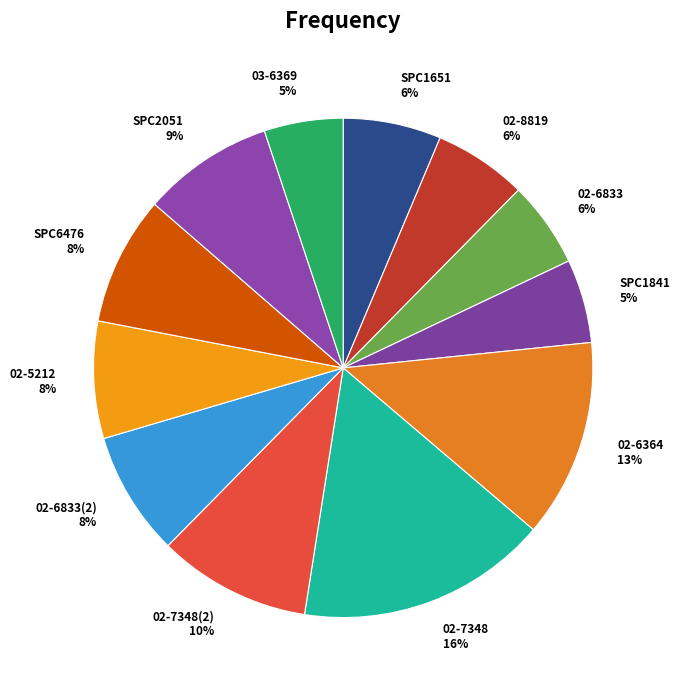

True or false: 02-8819 accounts for 6% of the total.

True